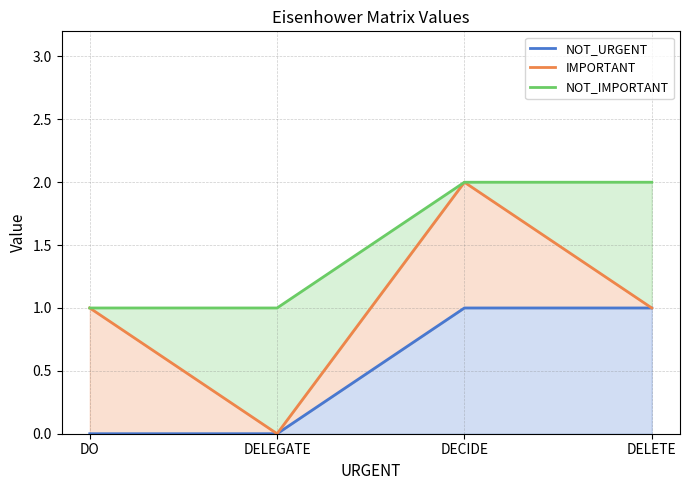

True or false: NOT_IMPORTANT and IMPORTANT intersect in this chart.

False